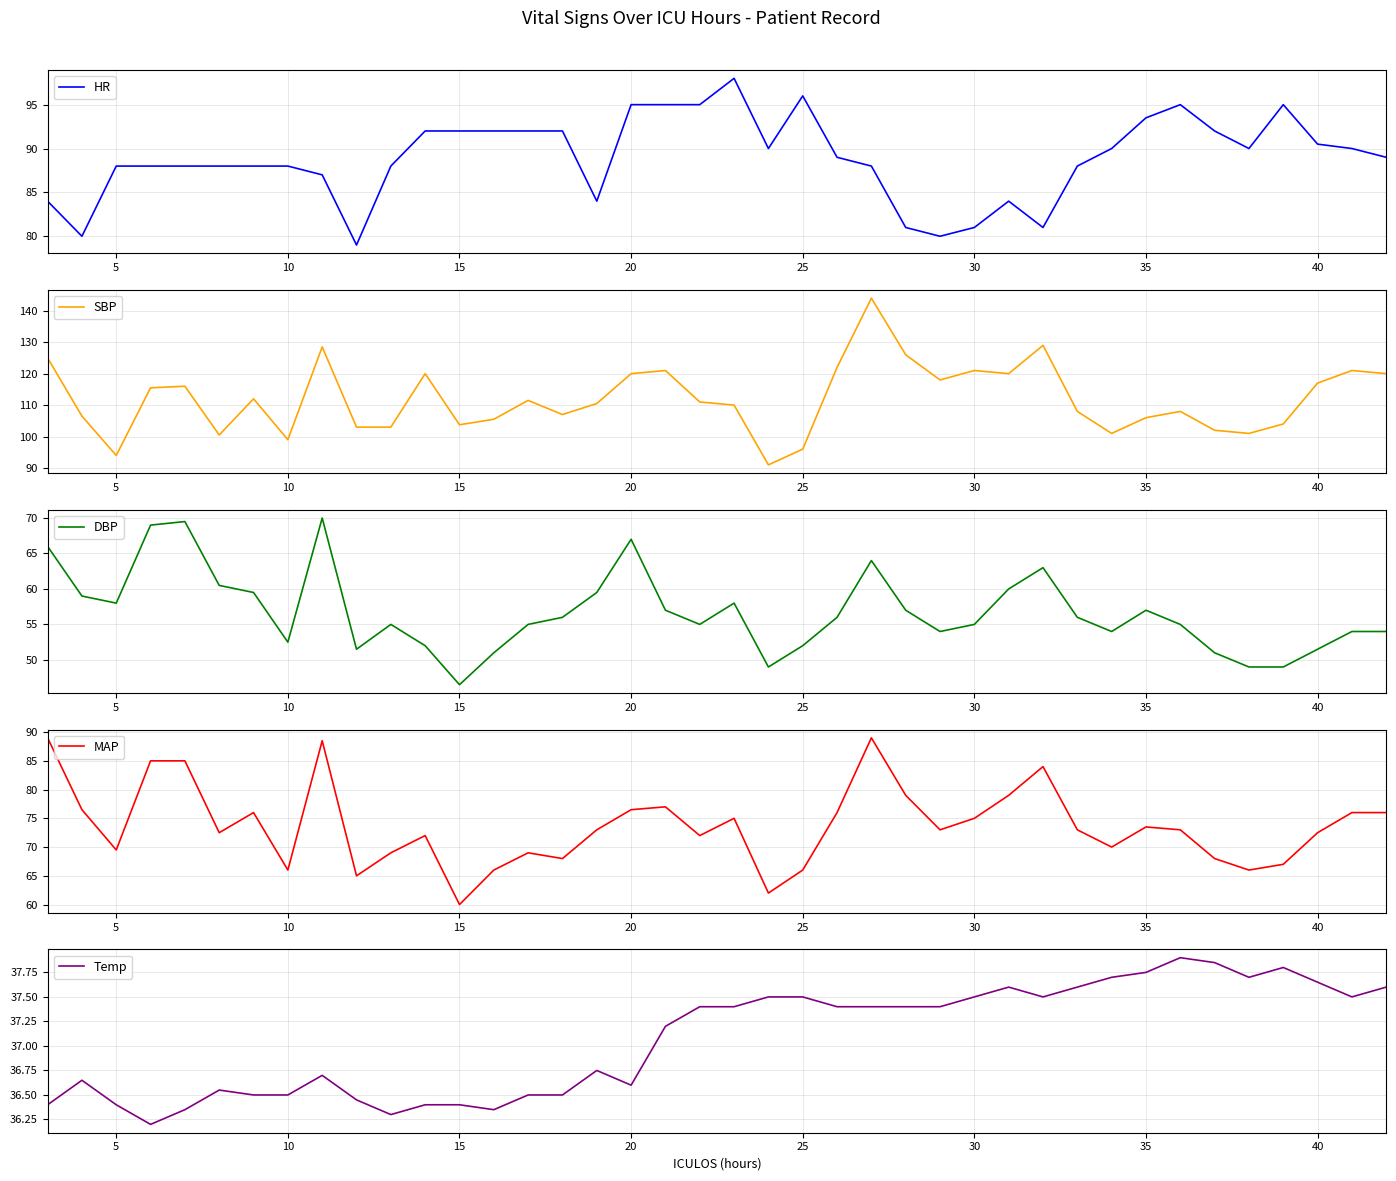

Is it true that HR equals 92.0 at 15?

True